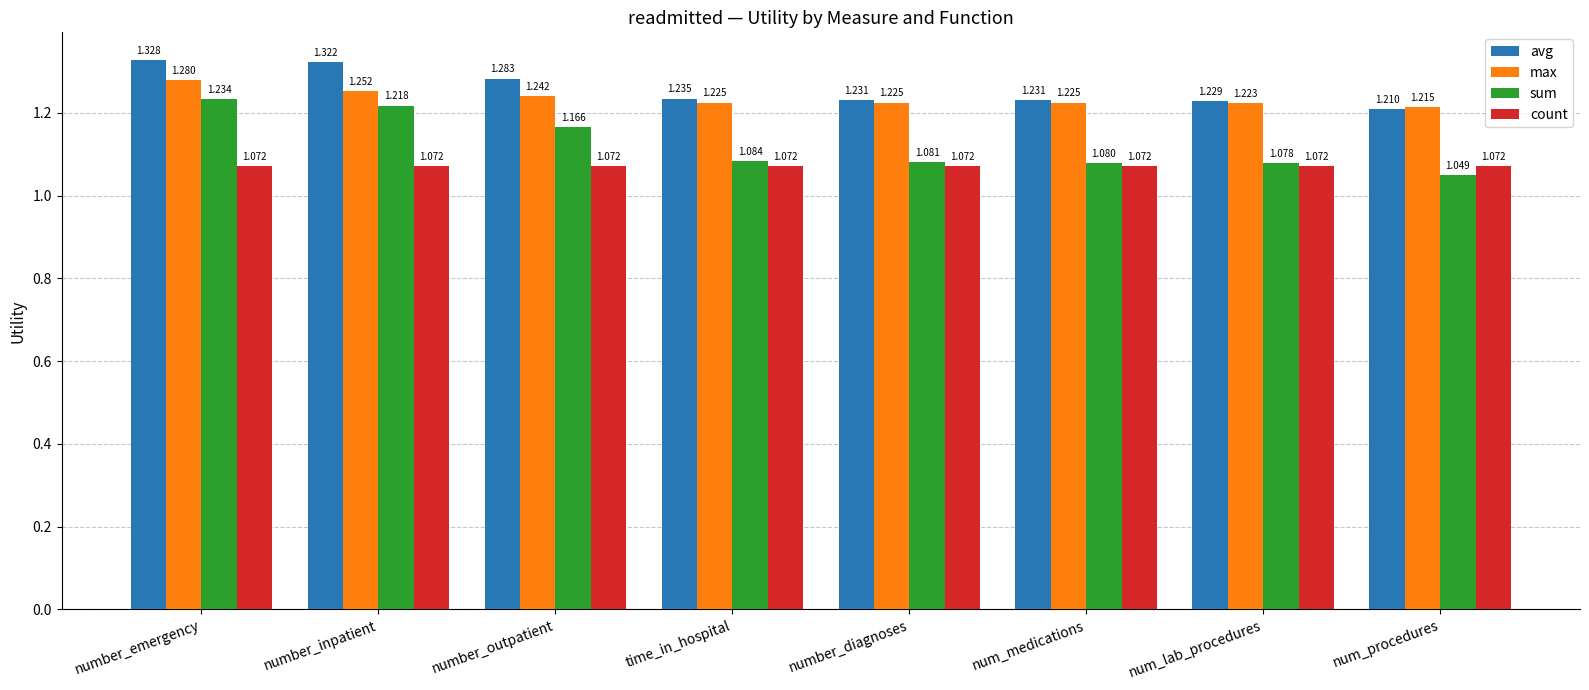

Rank the series at number_emergency from lowest to highest value.

count, sum, max, avg